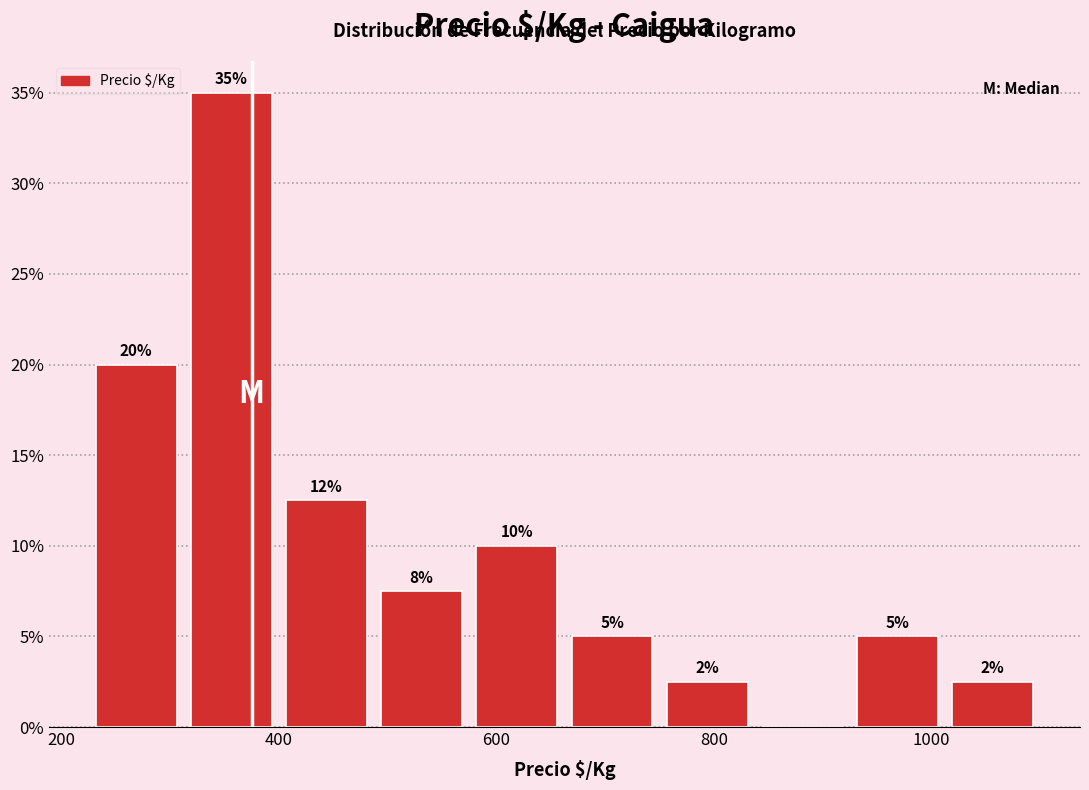

Which range on the x-axis has the tallest bar?

320 to 400